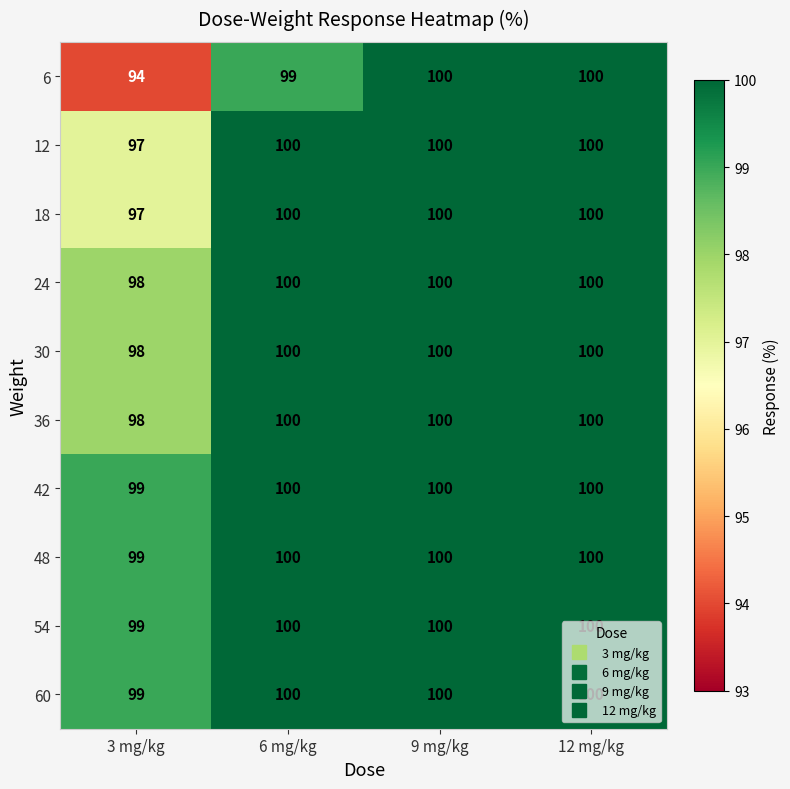

Which series has the largest range (max minus min)?

6